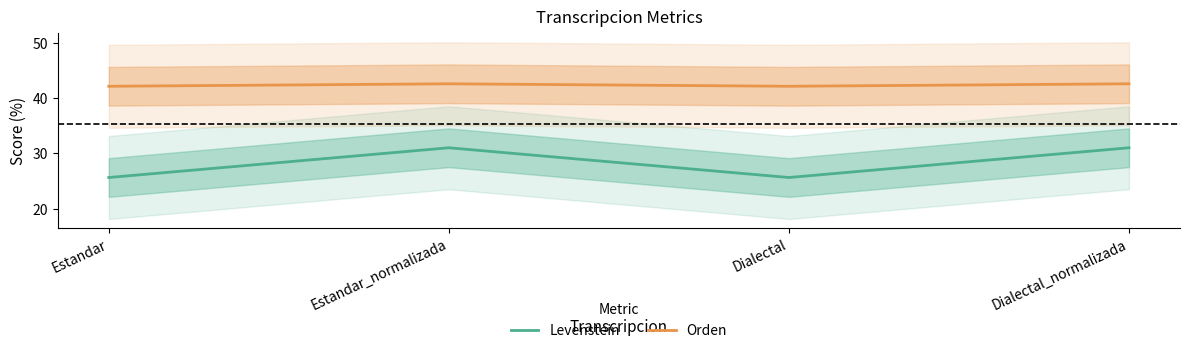

What is the label of the 1st point from the left?

Estandar